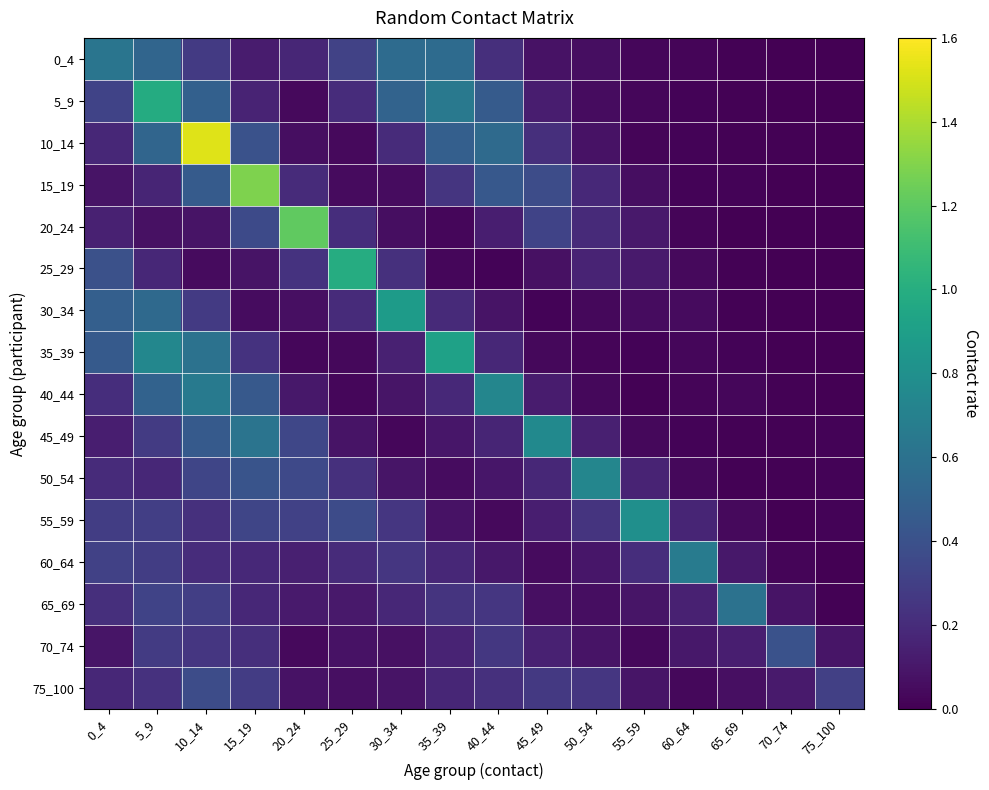

At which category is the sum across all series the highest?

10_14